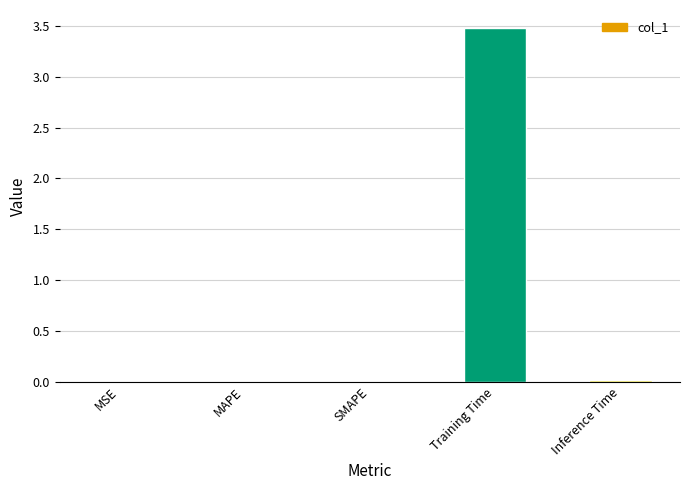

Count the number of categories in the chart.

5